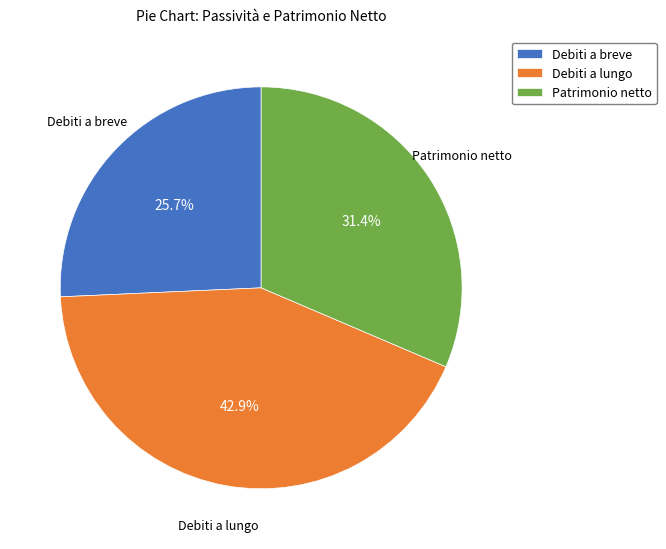

How many slices are in this pie chart?

3